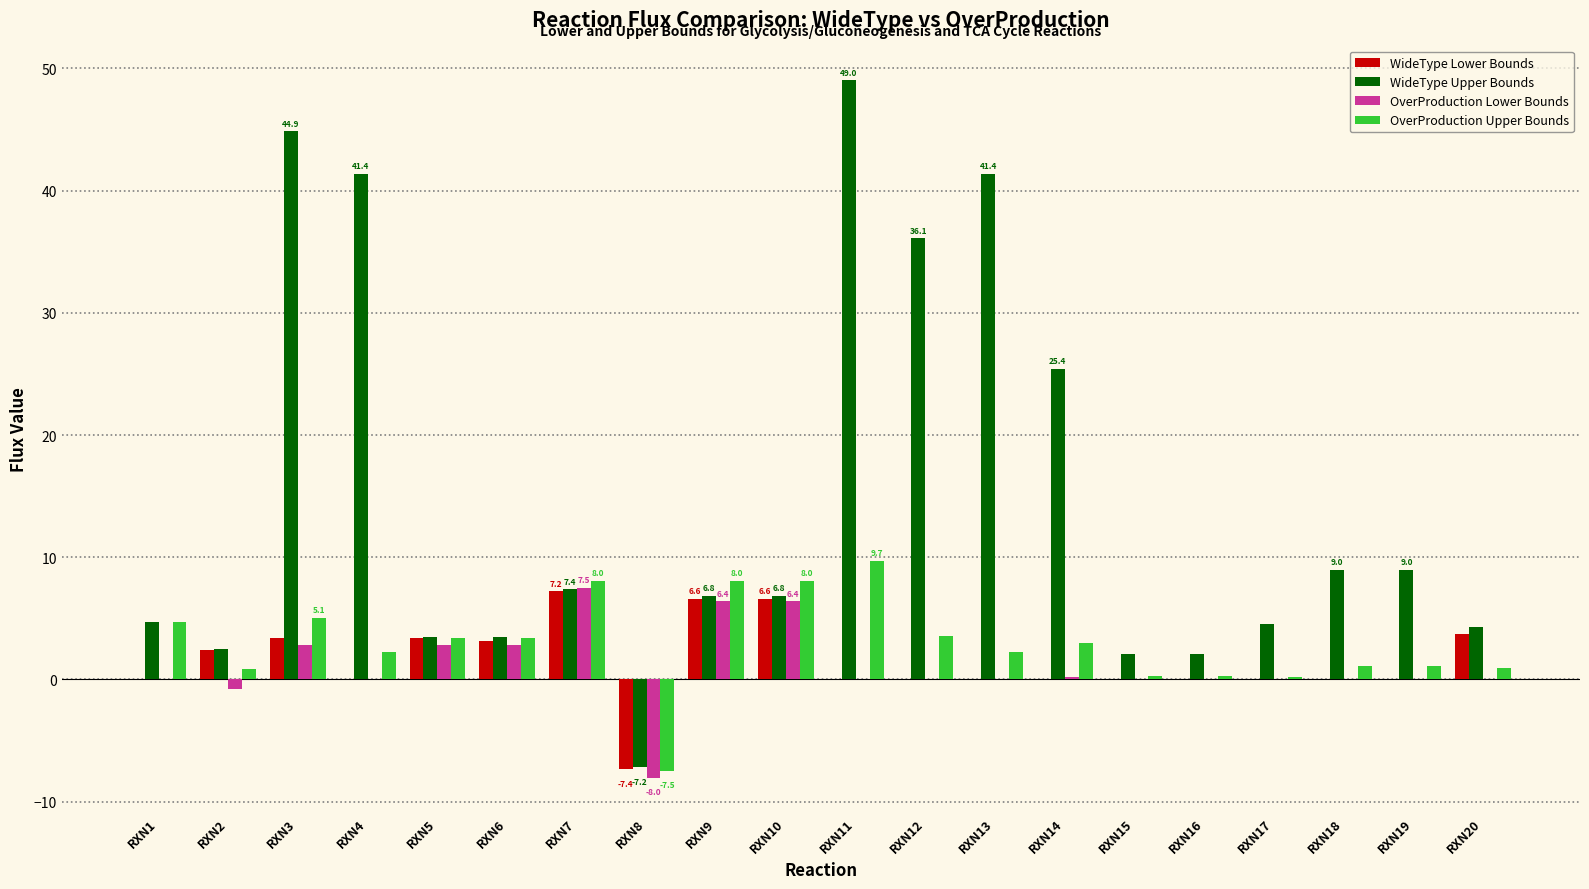

Count the number of categories in the chart.

20